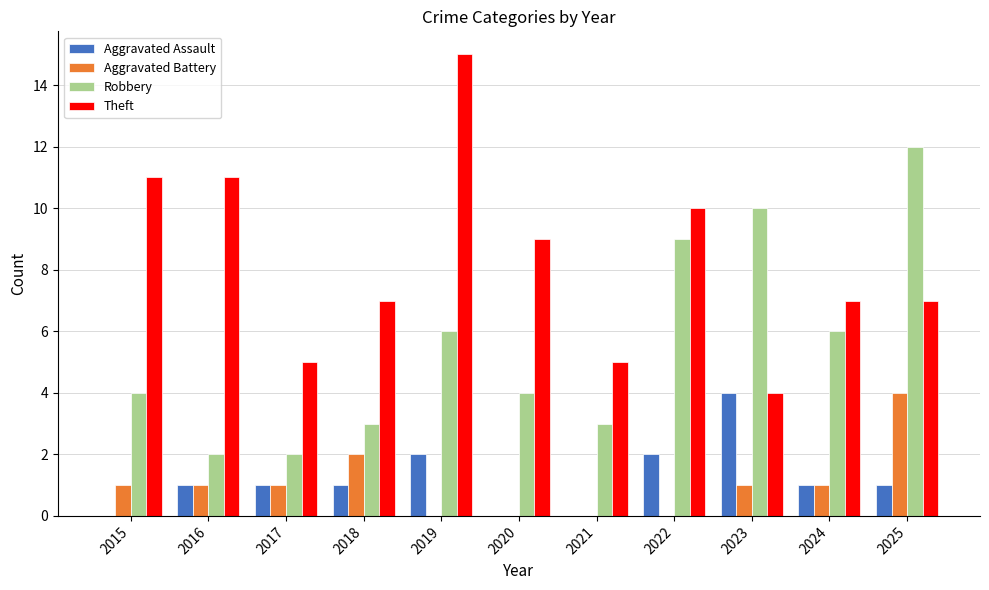

At which label does Aggravated Assault reach its peak?

2023